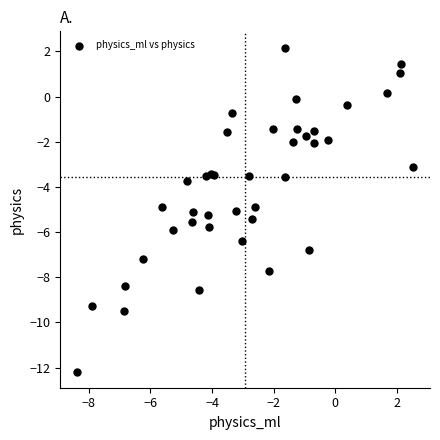

What is the range of Y values (max minus min)?

14.3